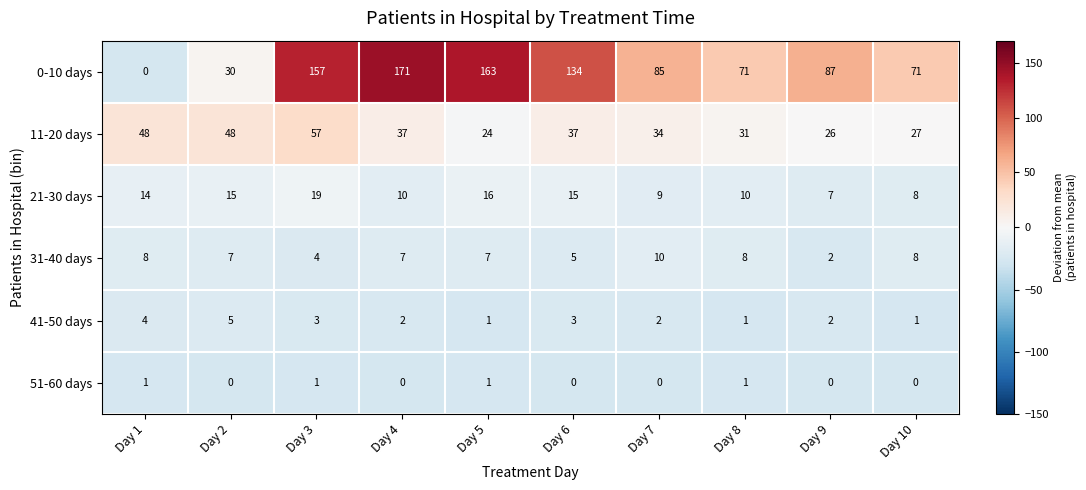

At how many categories does at least one series exceed 43?

10